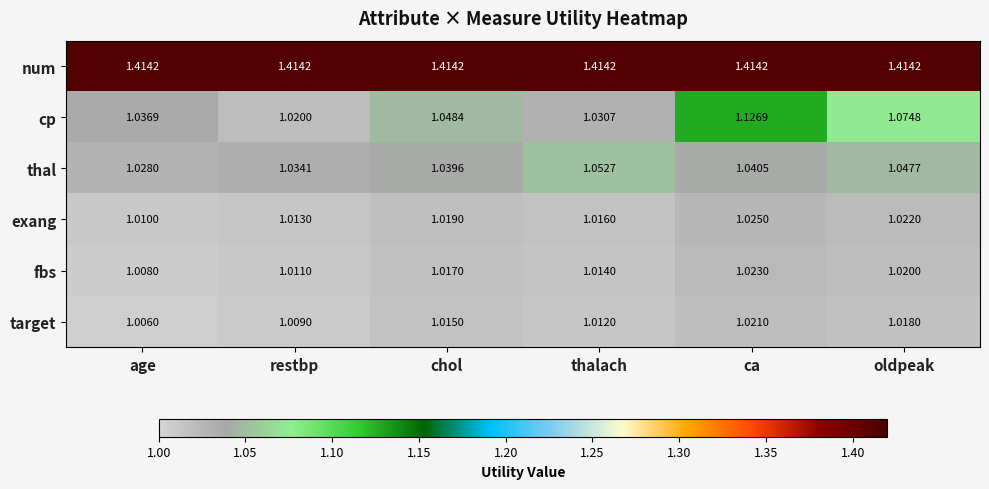

Count the number of categories in the chart.

6